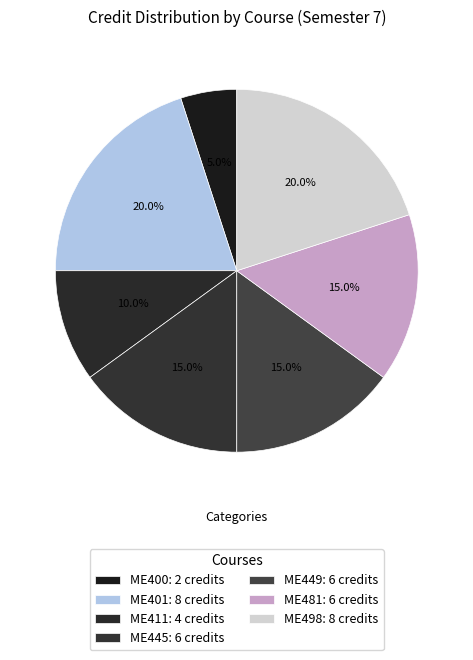

Approximately how many times larger is the value at ME481 compared to ME401?

0.8